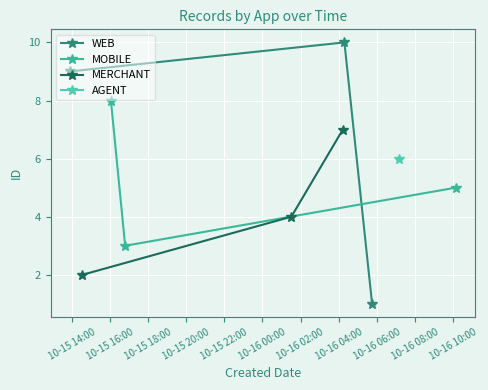

What is the value of the MERCHANT point at the 1st from the left?

2